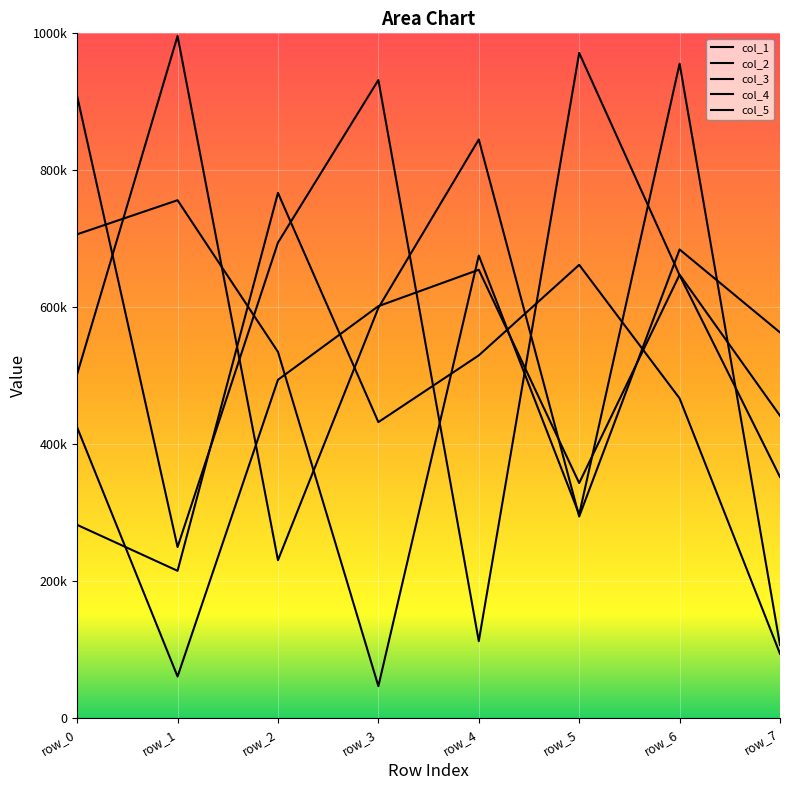

Which series changed the most between row_5 and row_7?

col_1